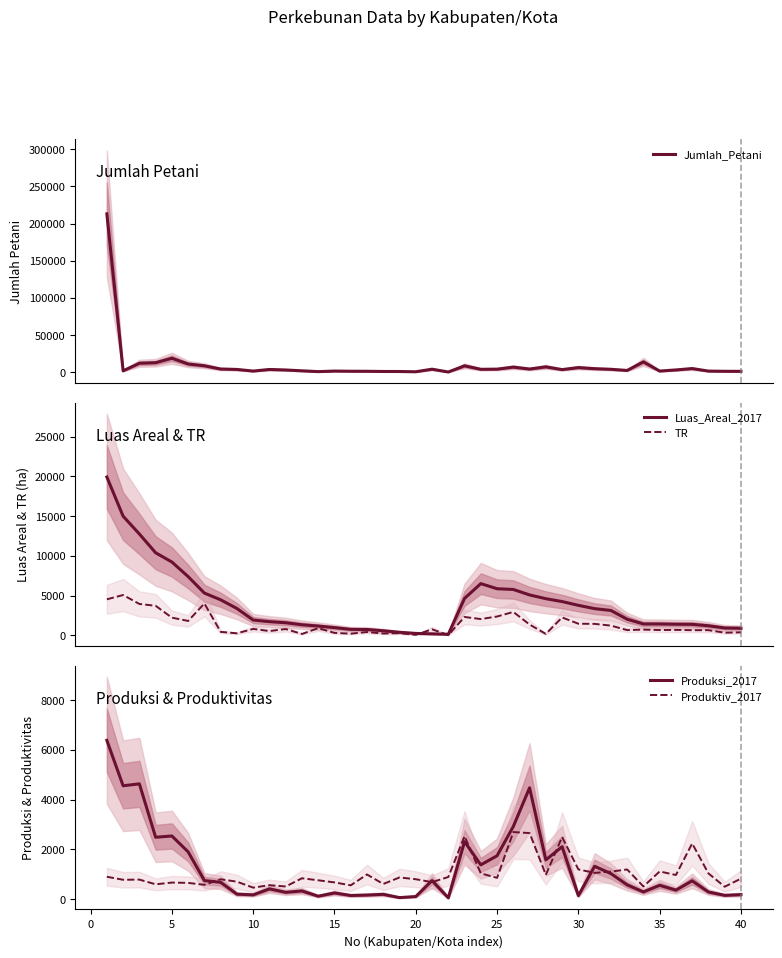

What is the maximum value for TR?

5069